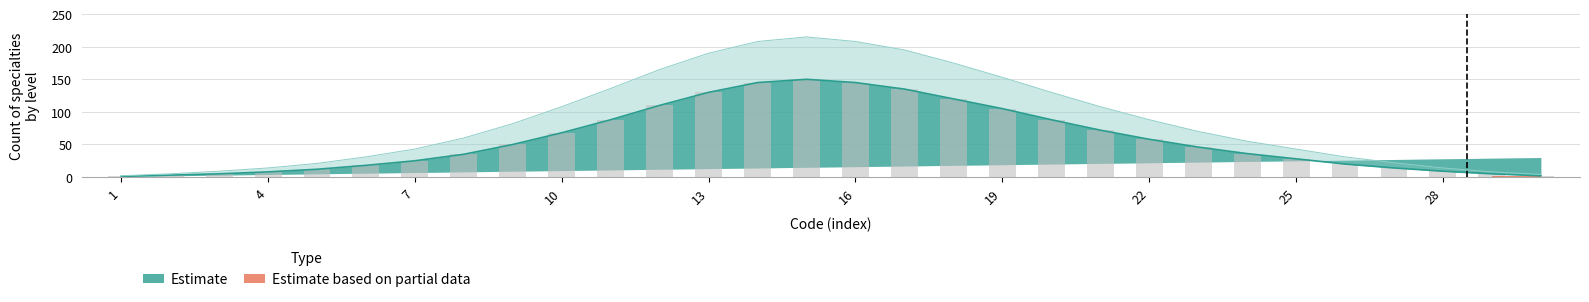

What is the difference between the maximum and second lowest values in the Upper bound series?

211